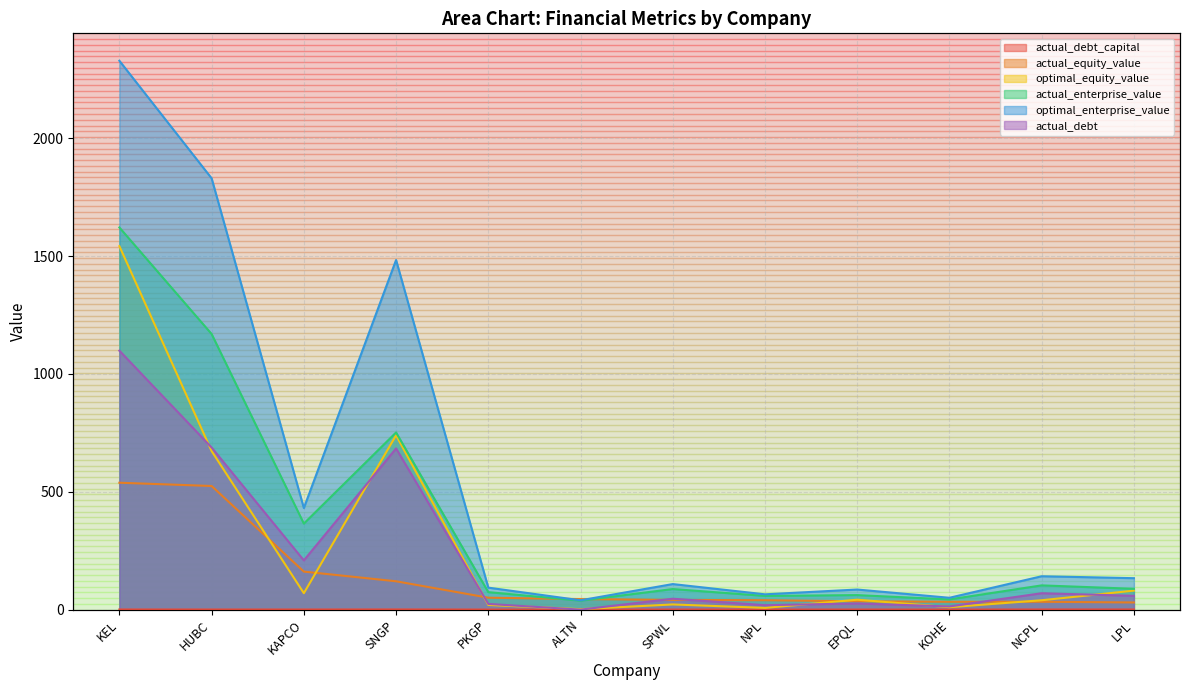

Rank the series at NPL from highest to lowest value.

optimal_enterprise_value, actual_enterprise_value, actual_equity_value, actual_debt, optimal_equity_value, actual_debt_capital